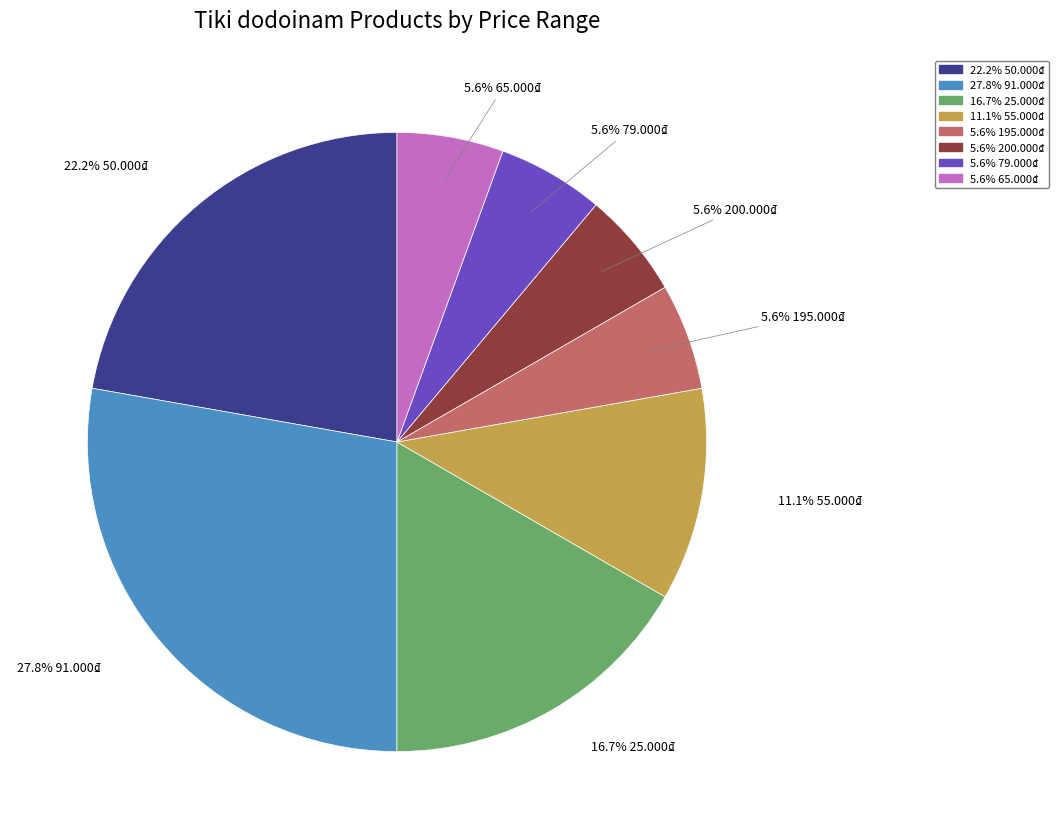

Is there a majority slice in this chart?

No